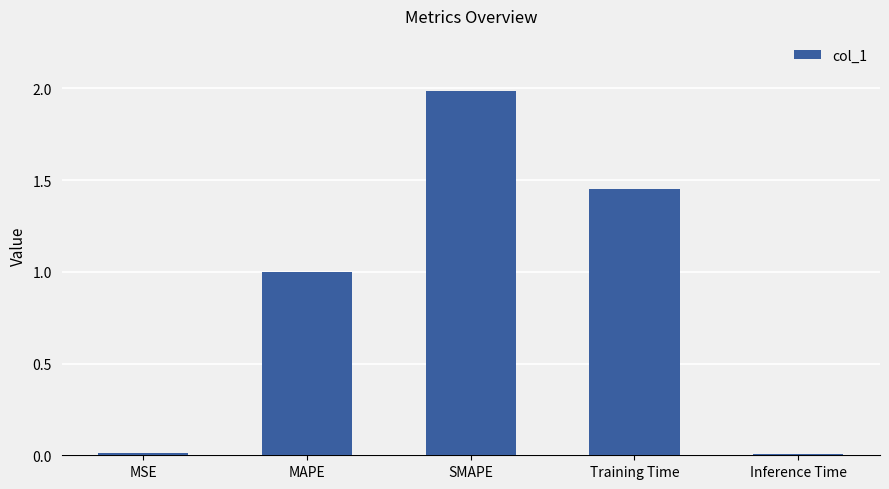

What is the difference between the maximum and minimum values?

2.0